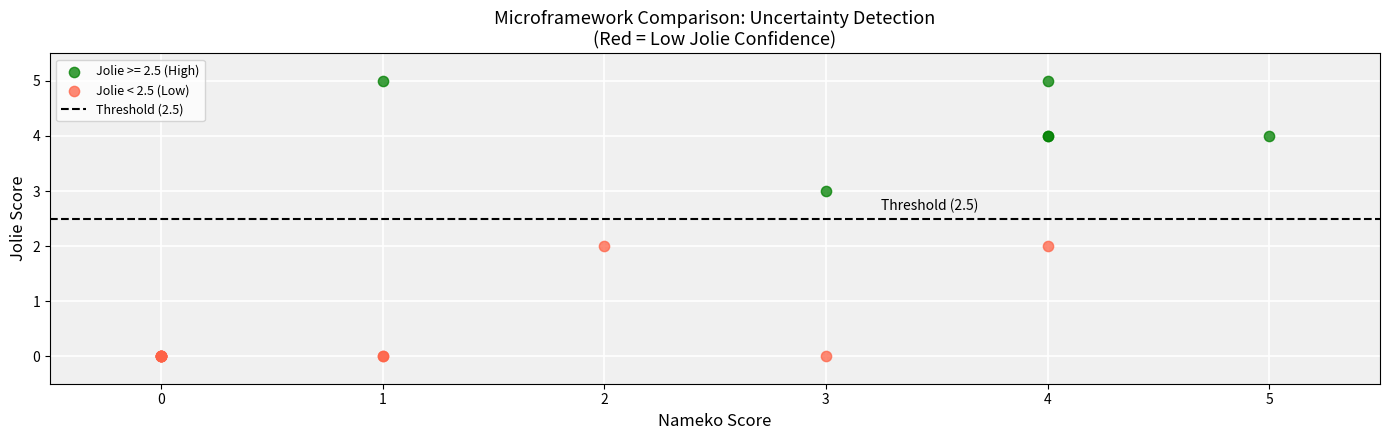

Which series reaches the maximum Y coordinate?

Jolie >= 2.5 (High)